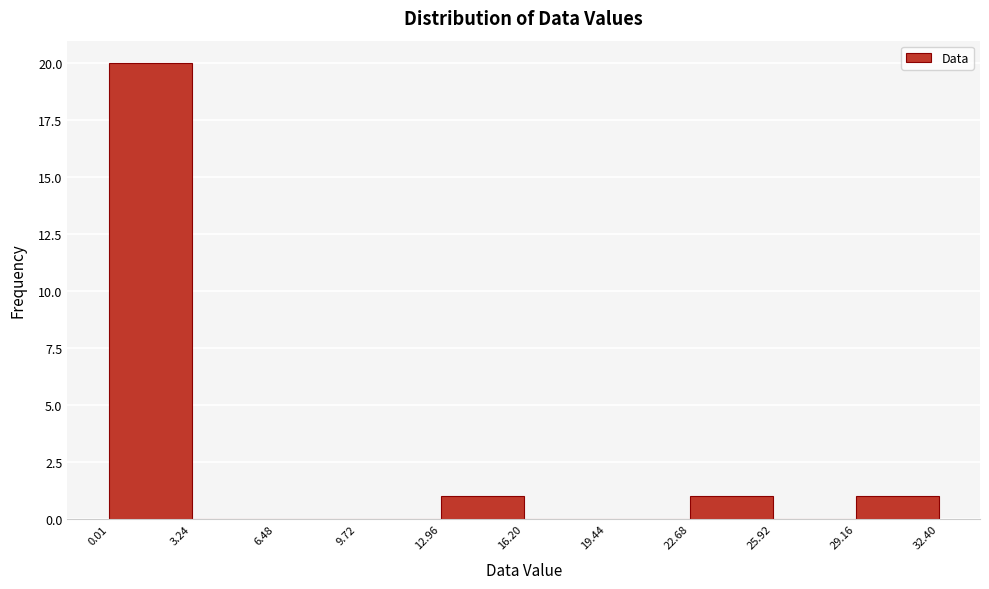

What is the height of the bar covering 12.96 to 16.20 on the x-axis? The values are not printed on the chart, so give them approximately, as read against the axis.

1